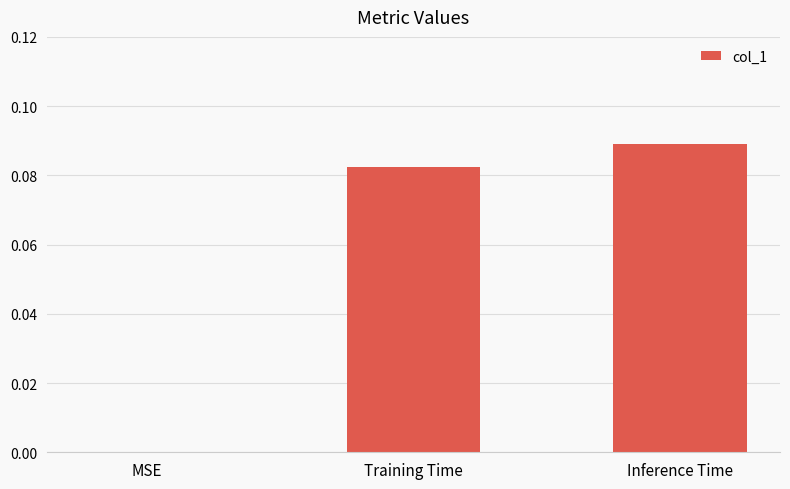

What is the change in value from MSE to Training Time?

+0.1